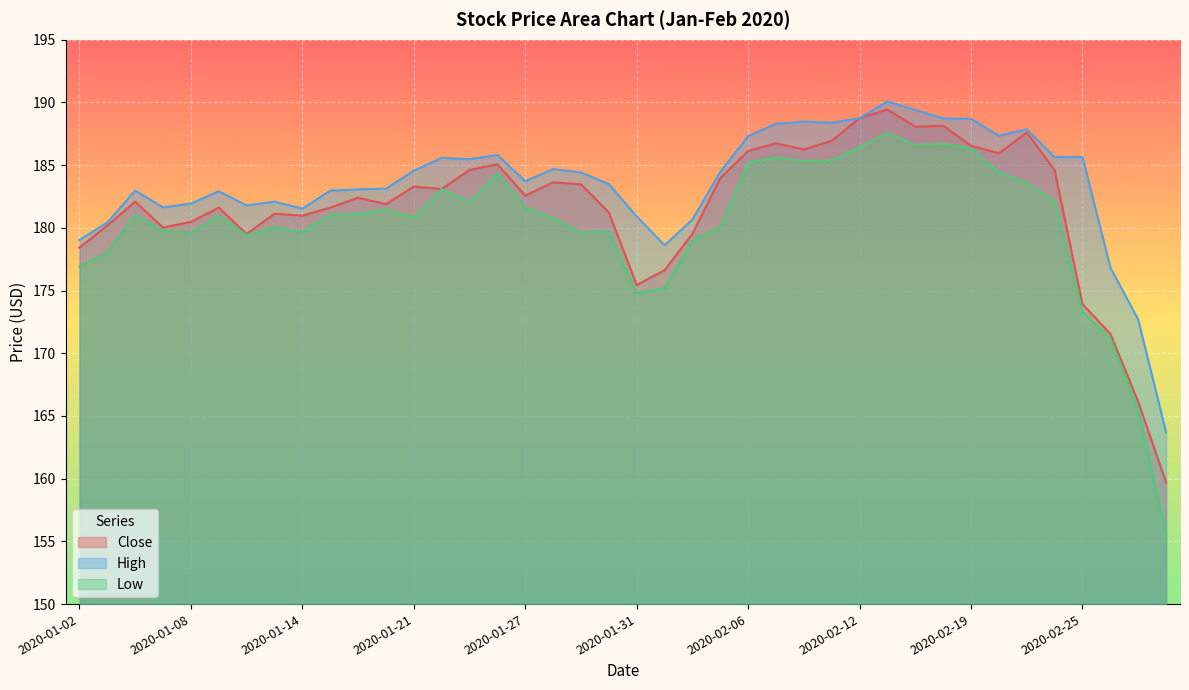

What is the label of the 16th point from the right?

2020-02-06